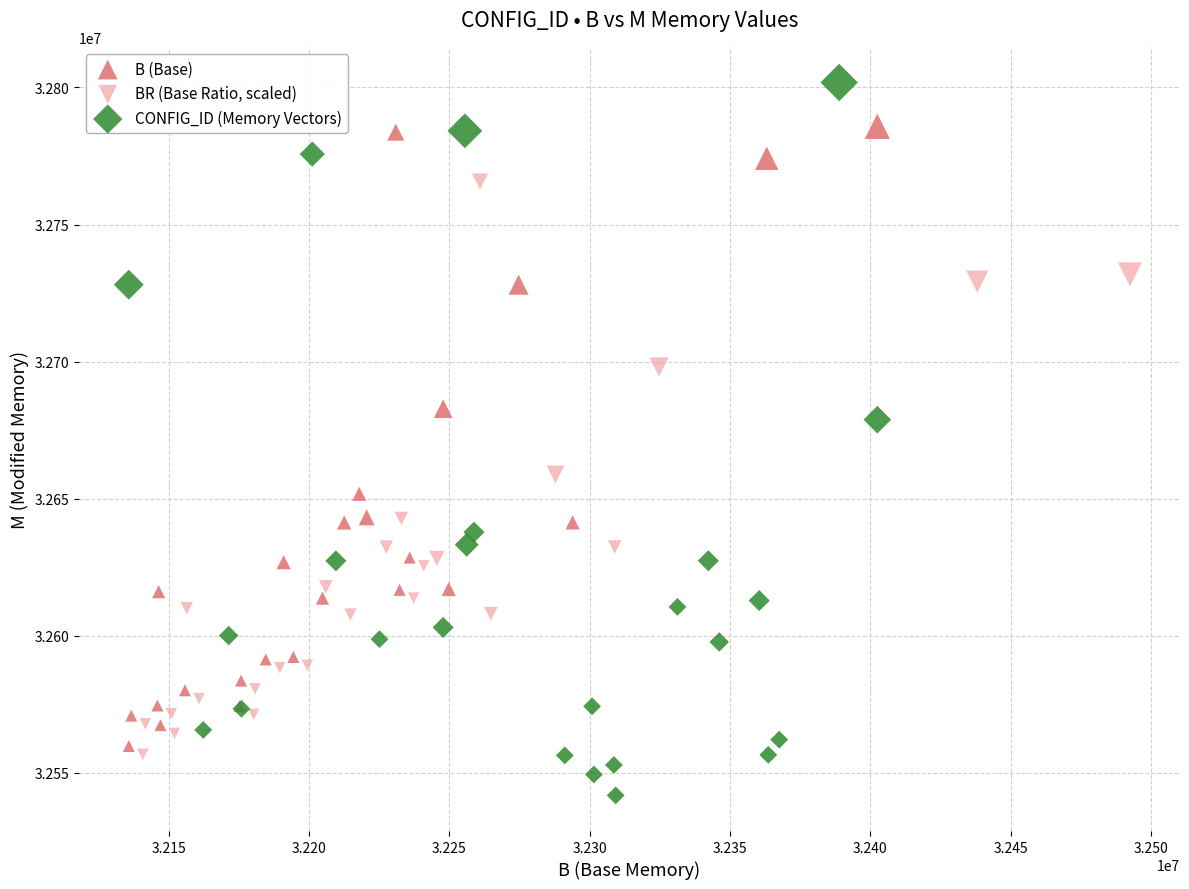

Which series has the widest spread of Y values?

CONFIG_ID (Memory Vectors)